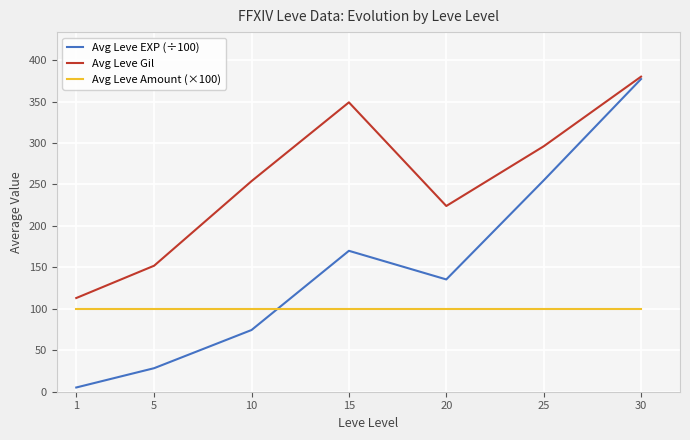

At which category is the sum across all series the highest?

30